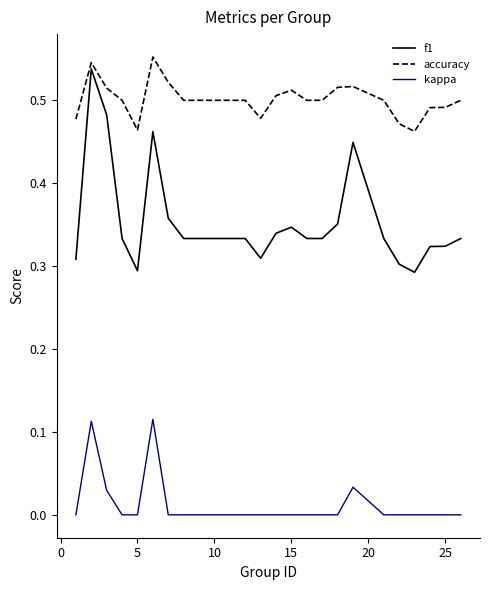

Rank the series by their average value, from lowest to highest.

kappa, f1, accuracy